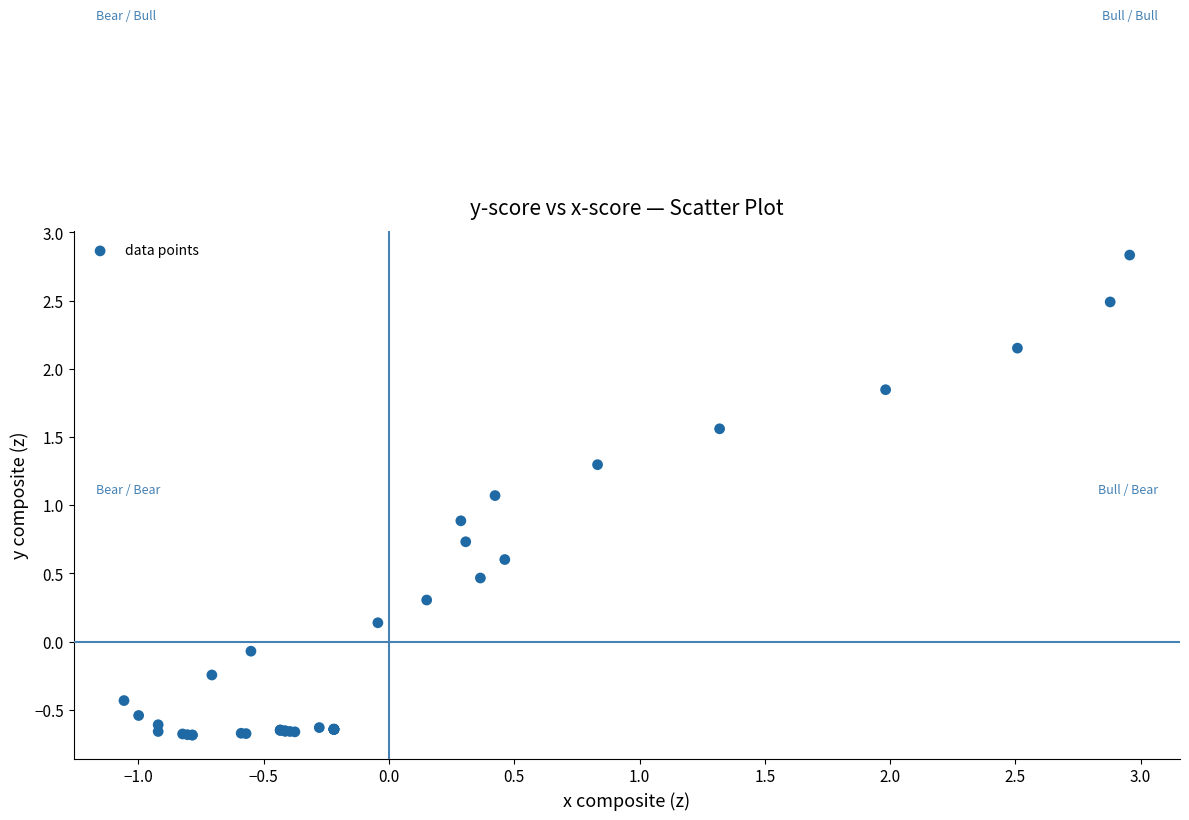

What Y value in the scatter plot is closest to 1?

1.1